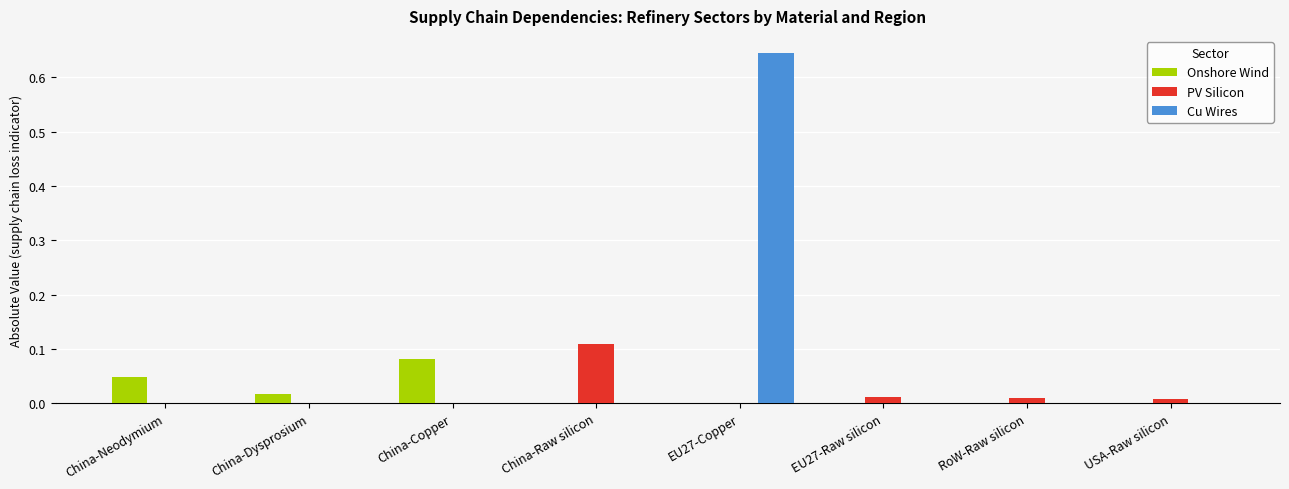

At which category is the sum across all series the highest?

EU27-Copper